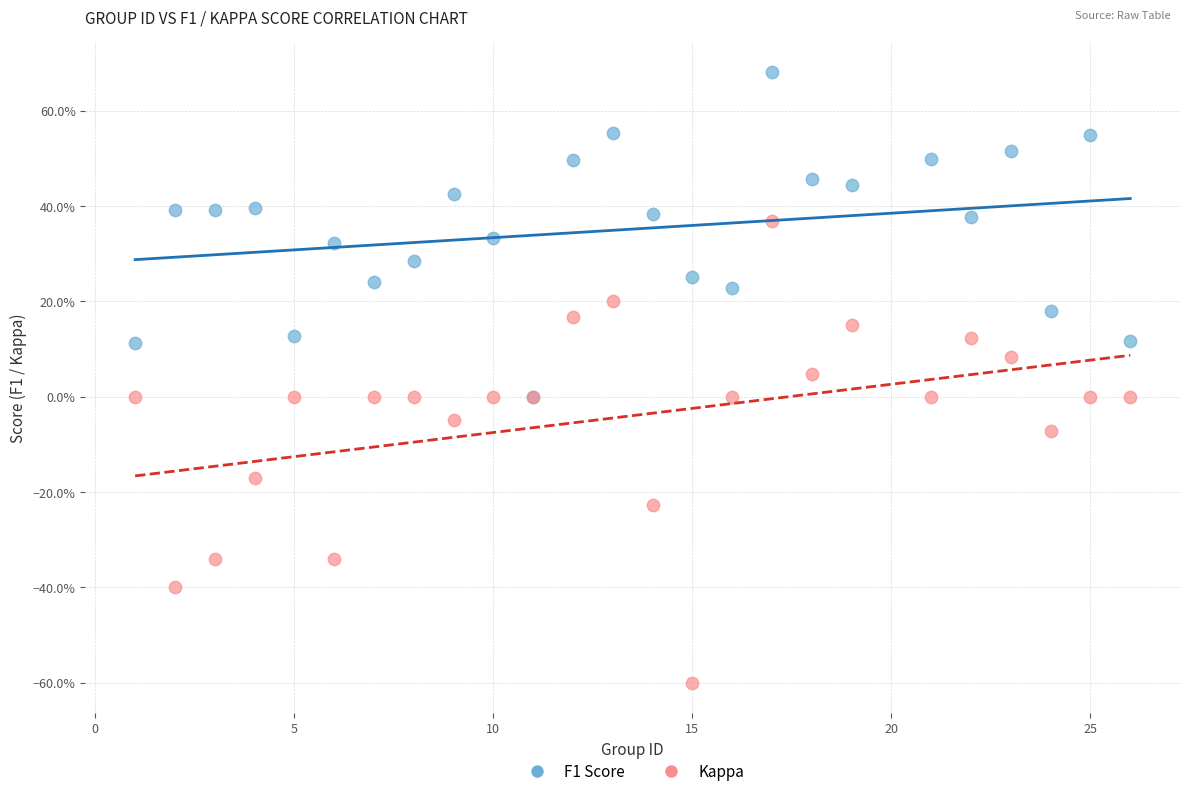

Which series contains the highest Y value?

F1 Score